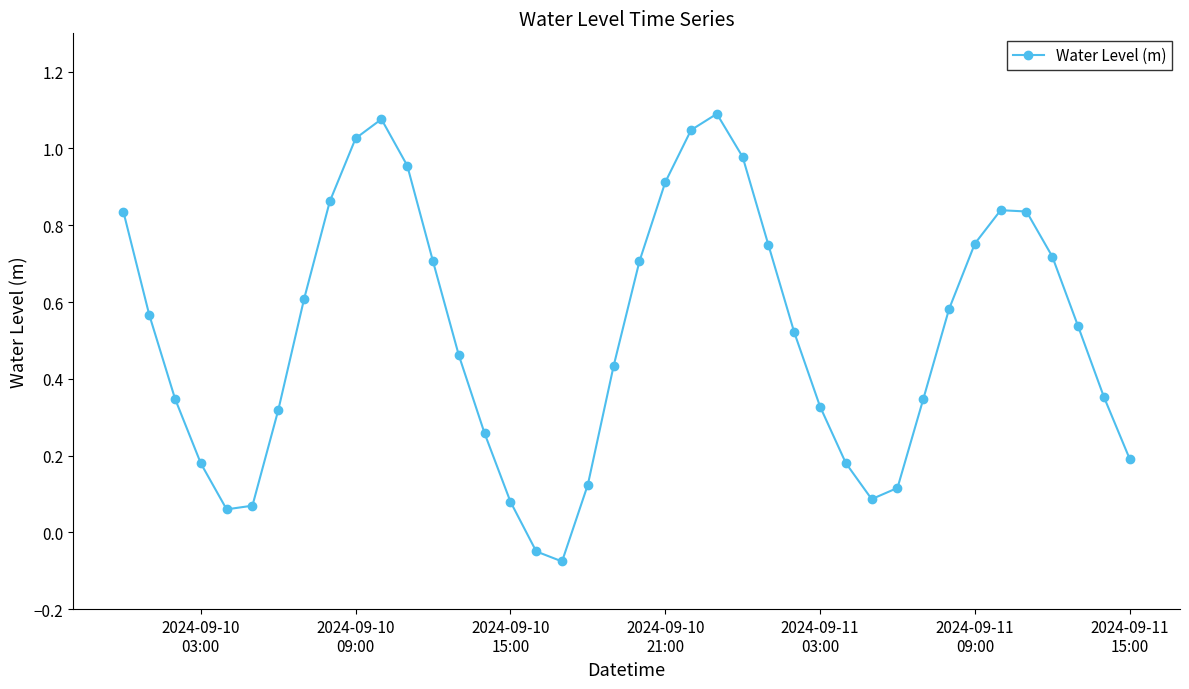

How many points are higher than both their immediate neighbors (excluding endpoints)?

3